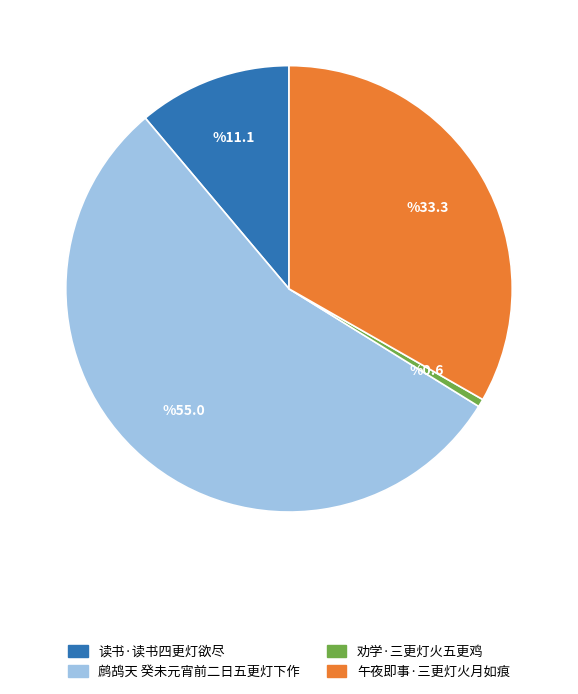

Is the sum of 午夜即事·三更灯火月如痕 and 鹧鸪天 癸未元宵前二日五更灯下作 greater than half?

Yes